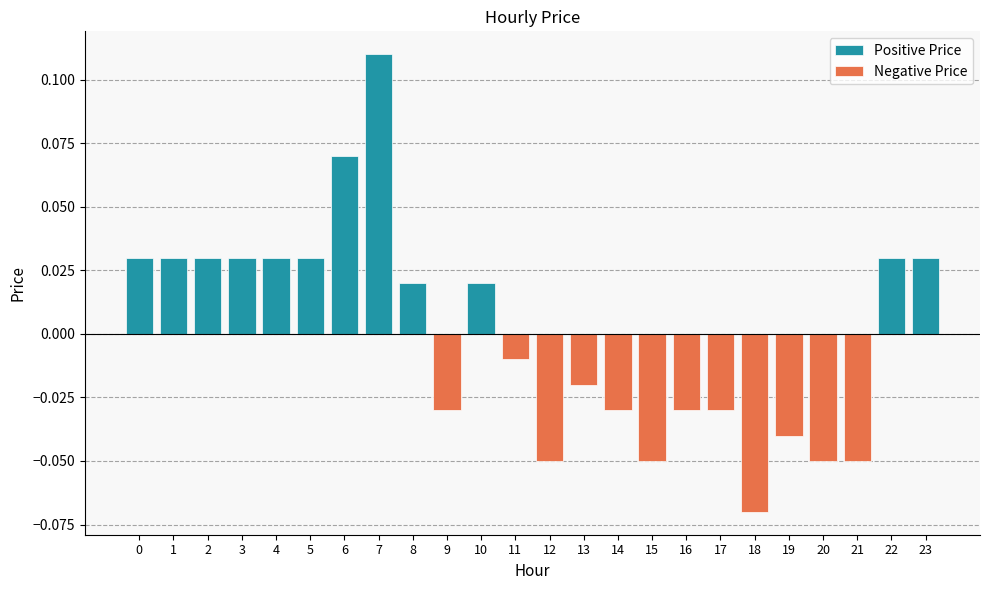

True or false: Negative Price has a value of 0.0 at 0.

True